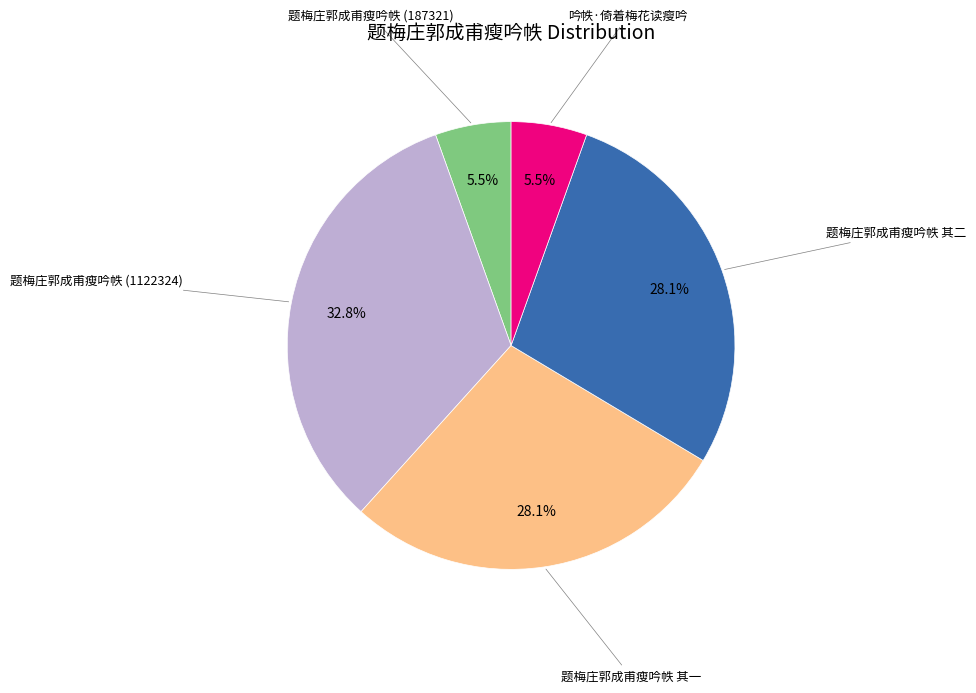

Does any single category account for the majority?

No